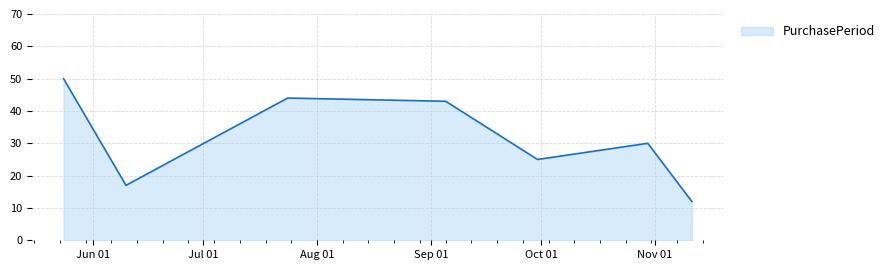

What is the difference between the second highest and second lowest values?

27